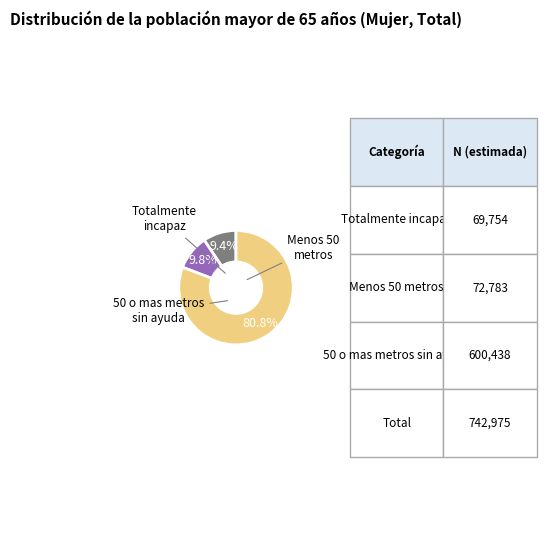

Which has a higher value, Menos 50 metros or Totalmente incapaz?

Menos 50 metros